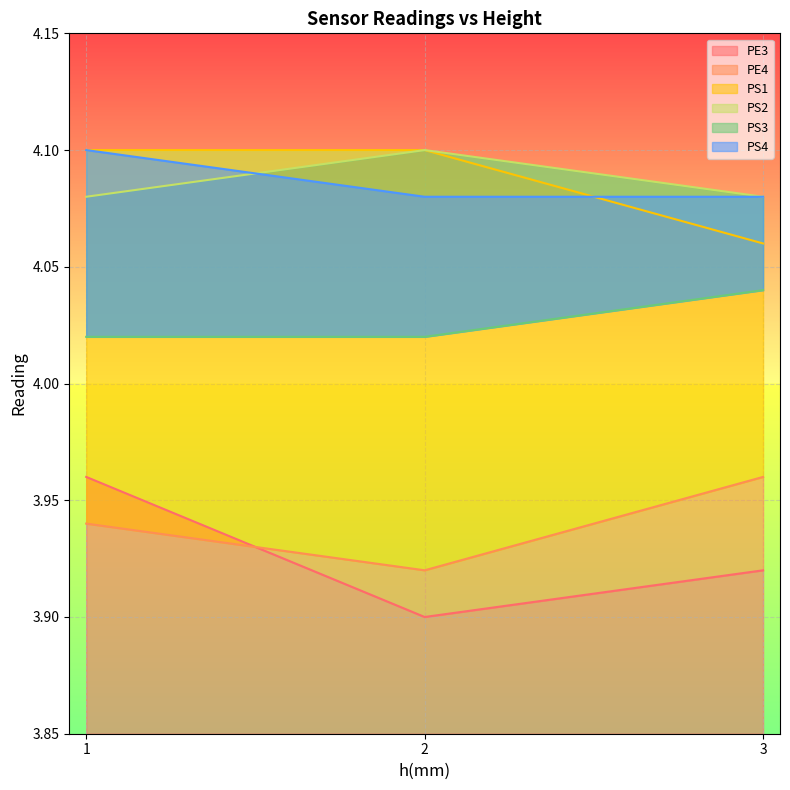

The PE3 series shows 3.9 at 2. True or false?

True